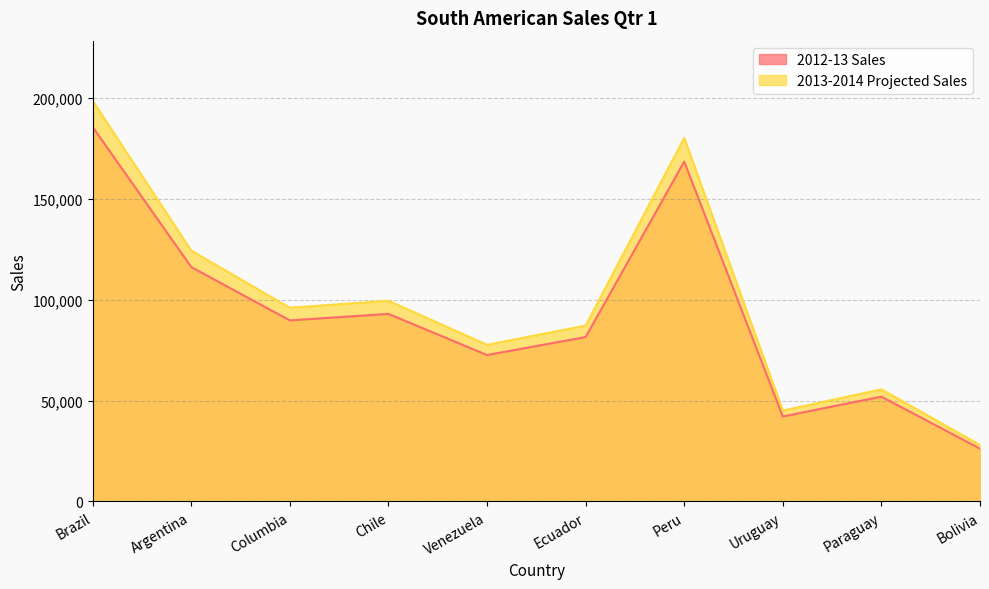

Rank the series by their average value, from highest to lowest.

2013-2014 Projected Sales, 2012-13 Sales